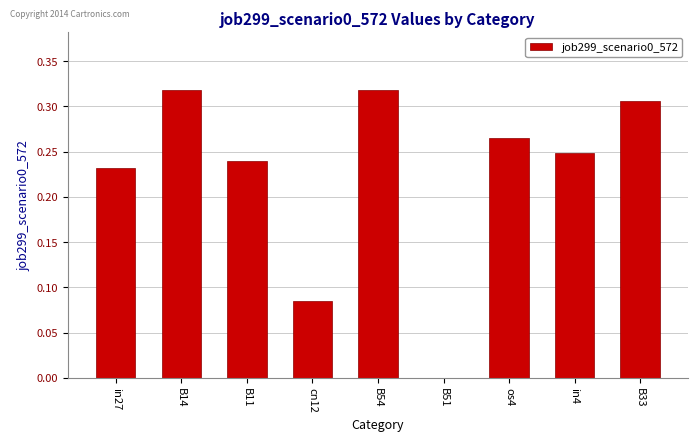

Between os4 and B11, which is larger?

os4